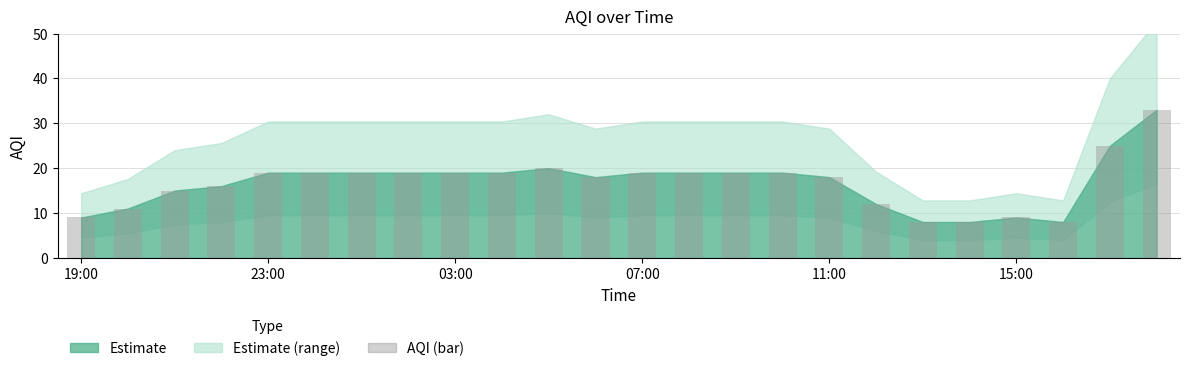

How many categories are shown in the chart?

24